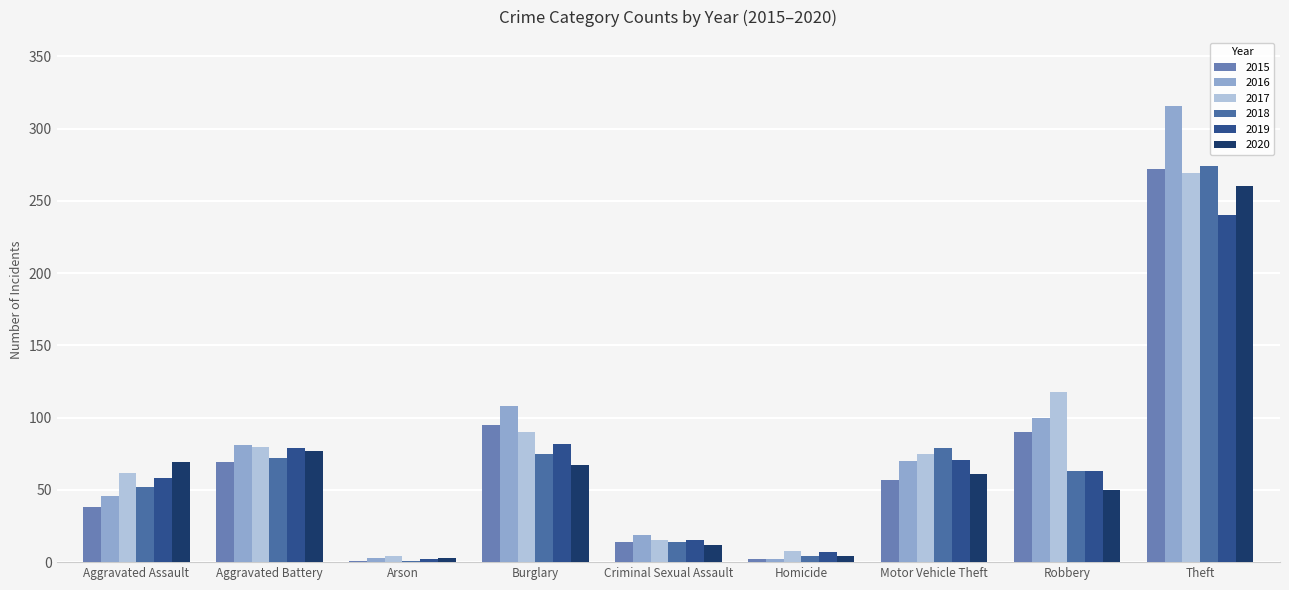

At how many categories does at least one series exceed 240?

1